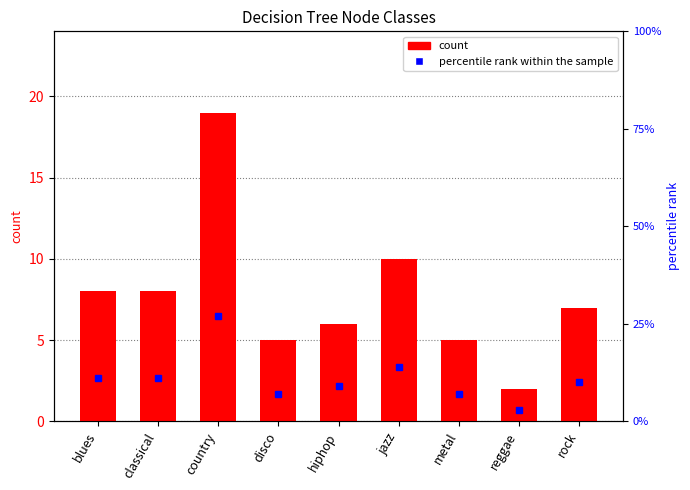

The value at blues is 13. True or false?

False